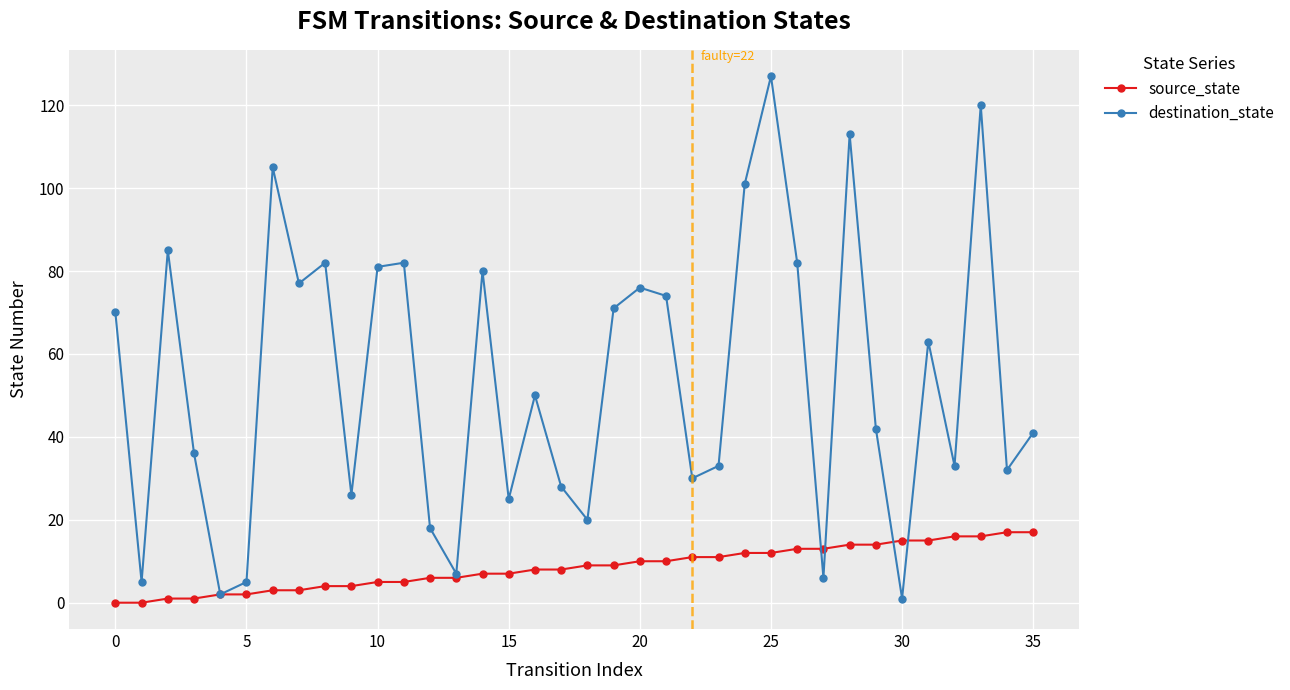

List the series in order of their peak value, highest first.

destination_state, source_state